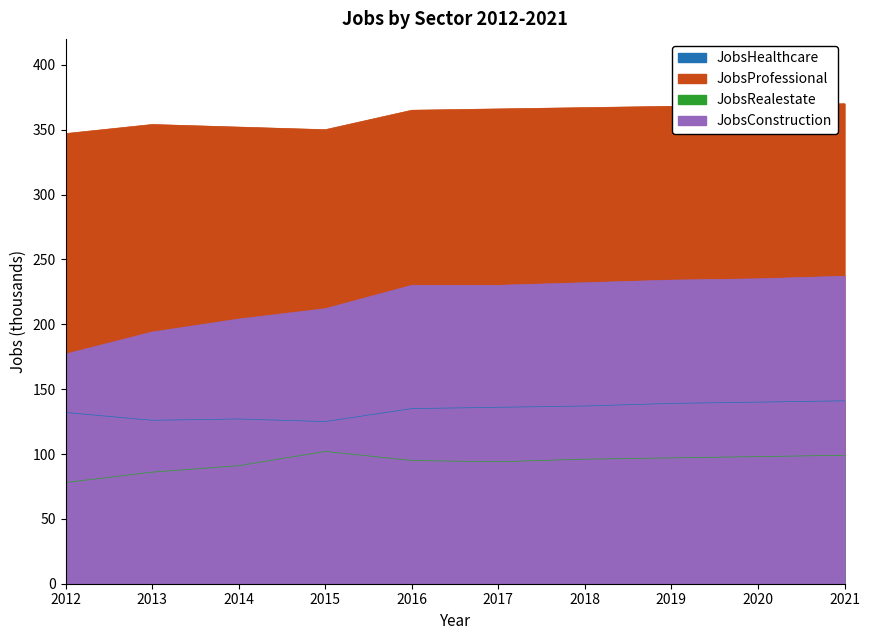

At how many categories does at least one series exceed 83?

10